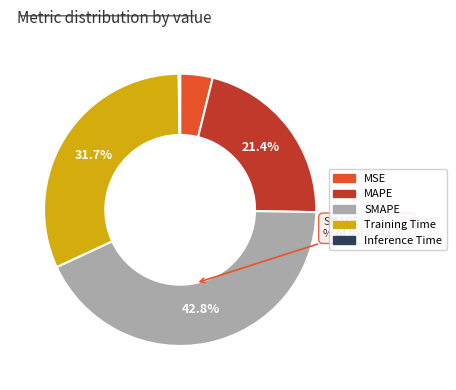

What percentage is NOT represented by MAPE?

78.6%